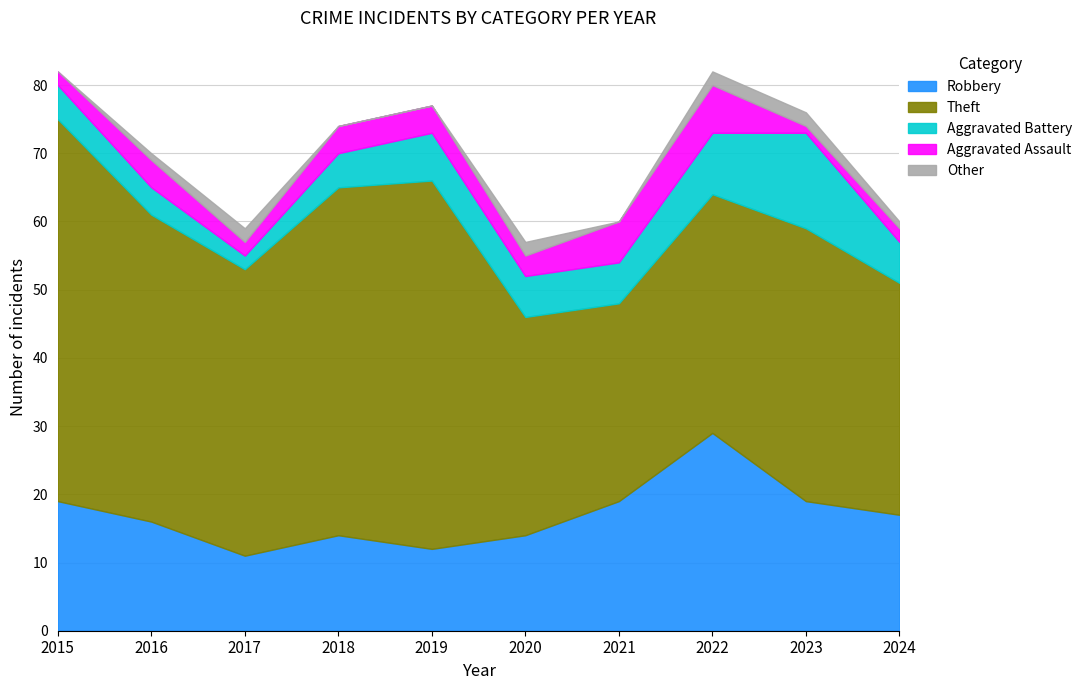

The value of Robbery at 2022 is 19. True or false?

False